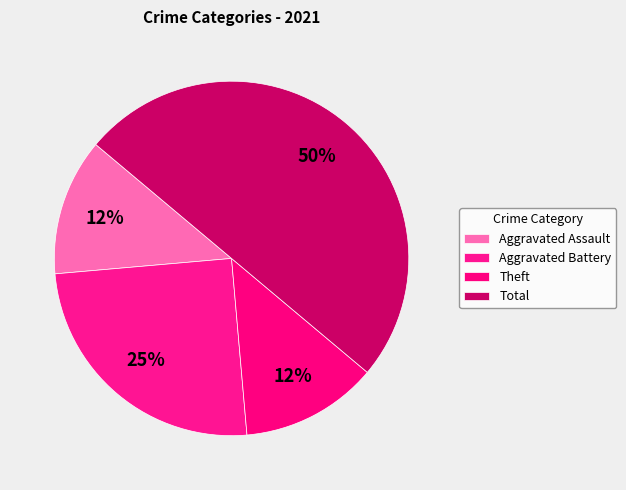

Which category has the biggest portion of the pie?

Total